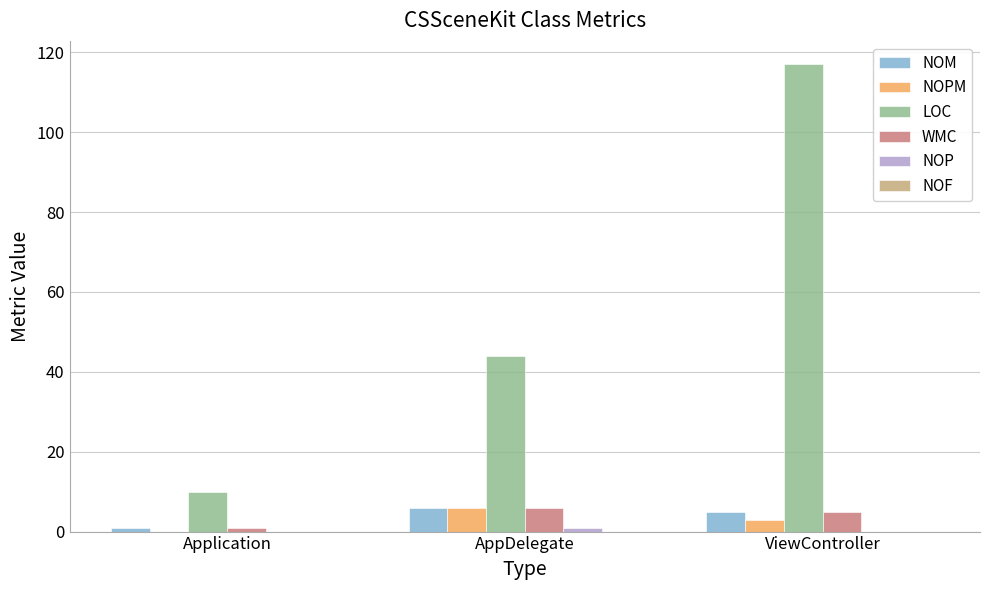

Count the number of categories in the chart.

3